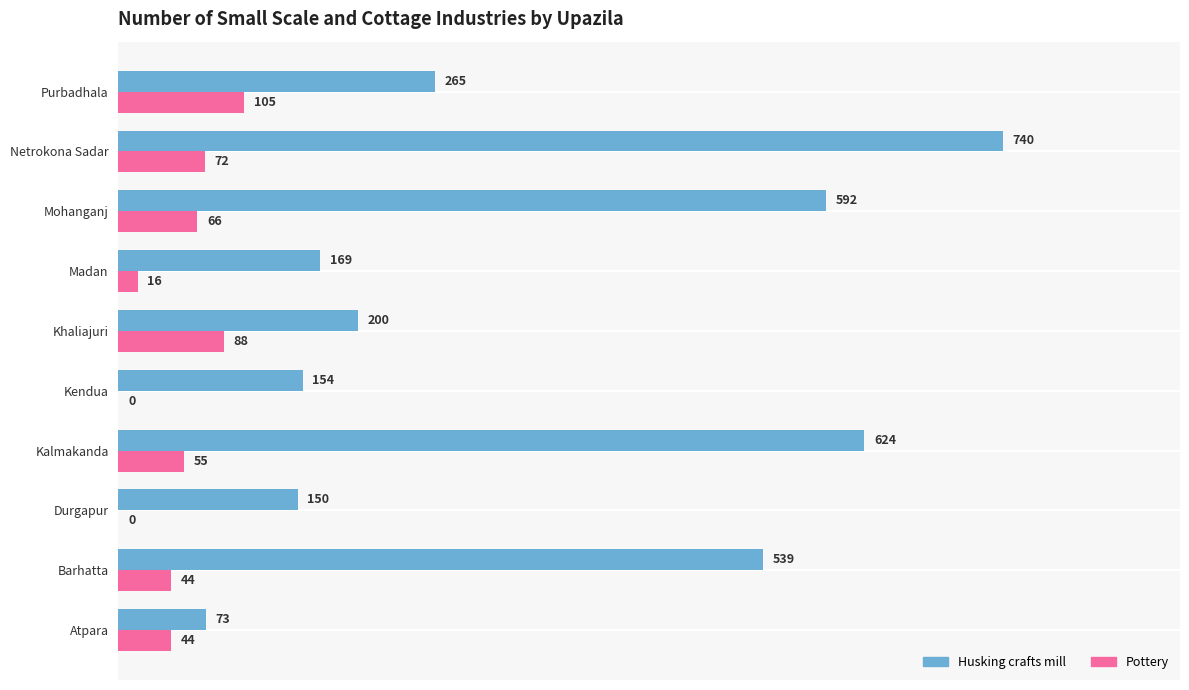

What are all the series names shown in the legend?

Husking crafts mill, Pottery